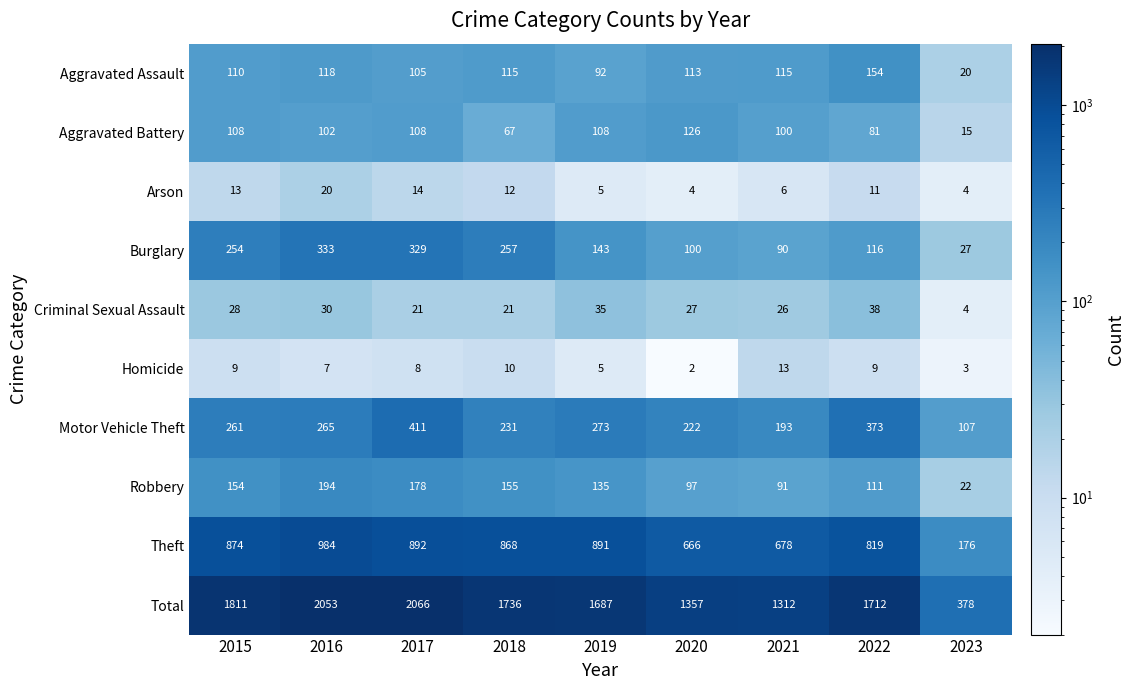

What is the approximate value of Theft at 2021, to the nearest 100?

700